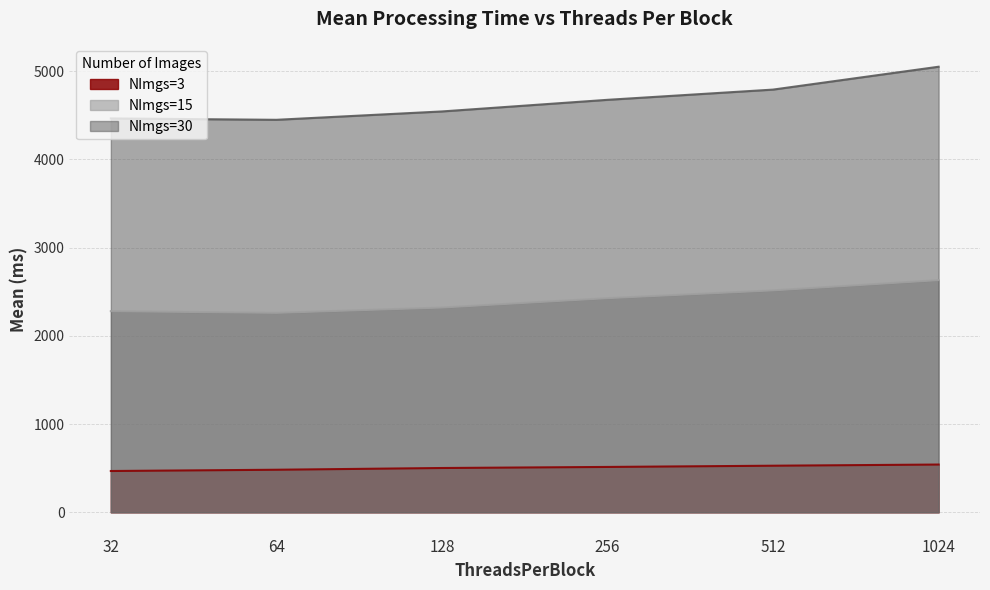

What is the difference between the maximum and minimum values in the NImgs=3 series?

73.3